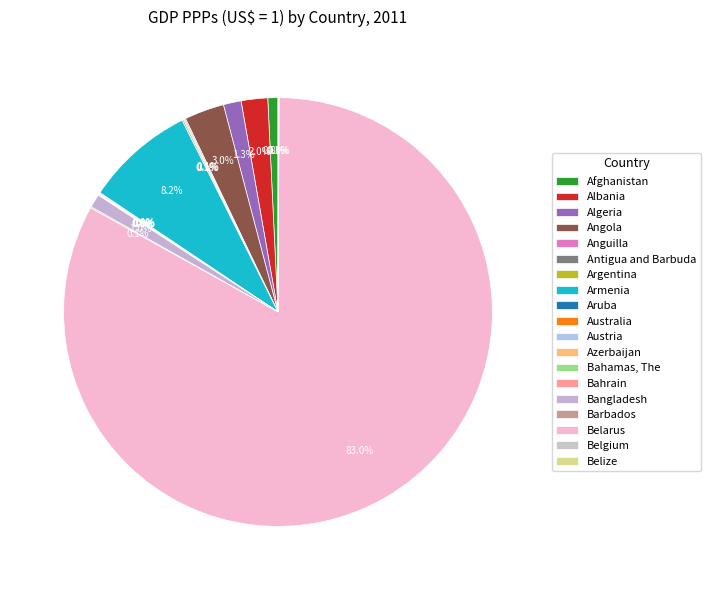

The Afghanistan slice represents 1% of the pie. True or false?

True